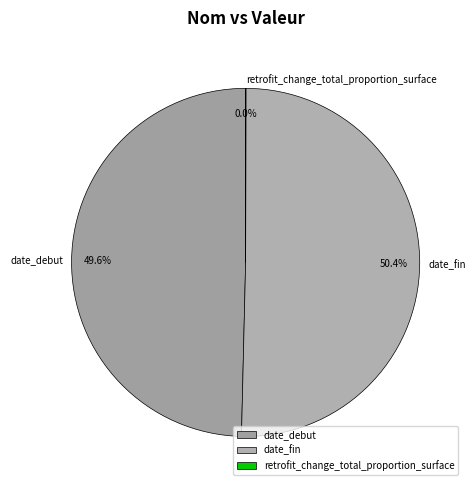

What is the largest slice in the pie chart?

date_fin